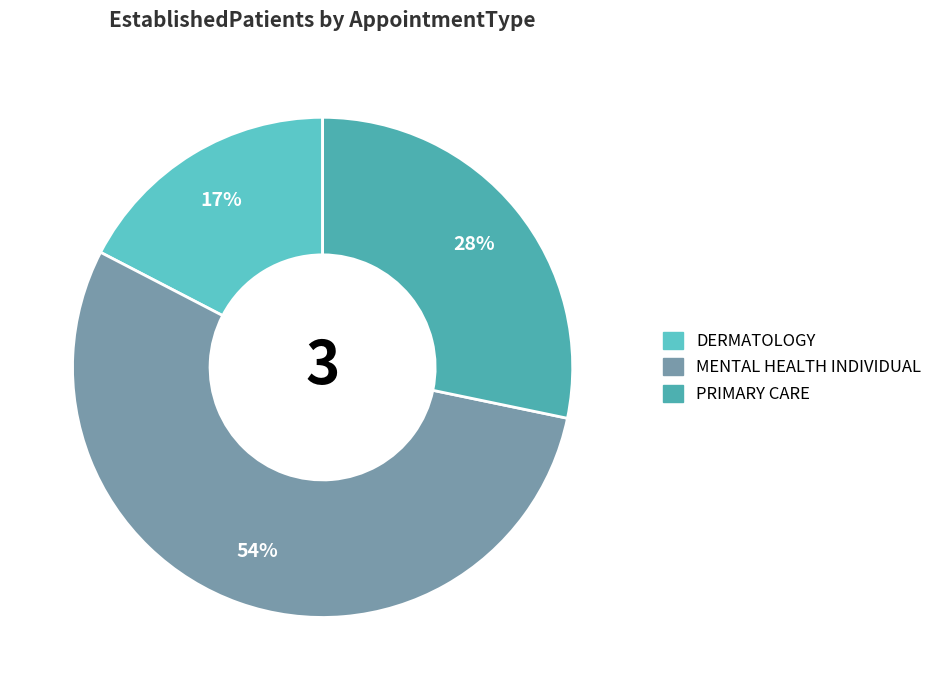

What percentage is the PRIMARY CARE slice, to the nearest percent?

28%